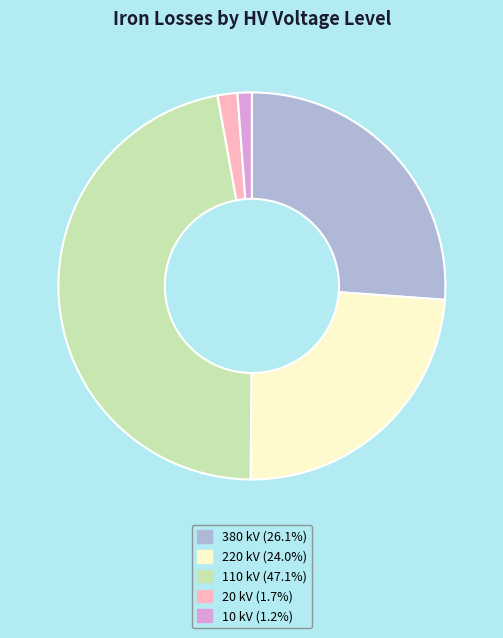

Between 110 and 220, which is larger?

110